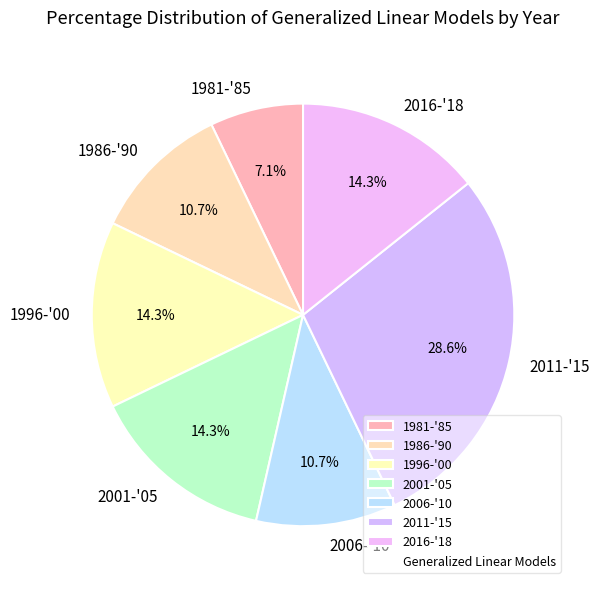

Is 1986-'90 the majority of the pie?

No